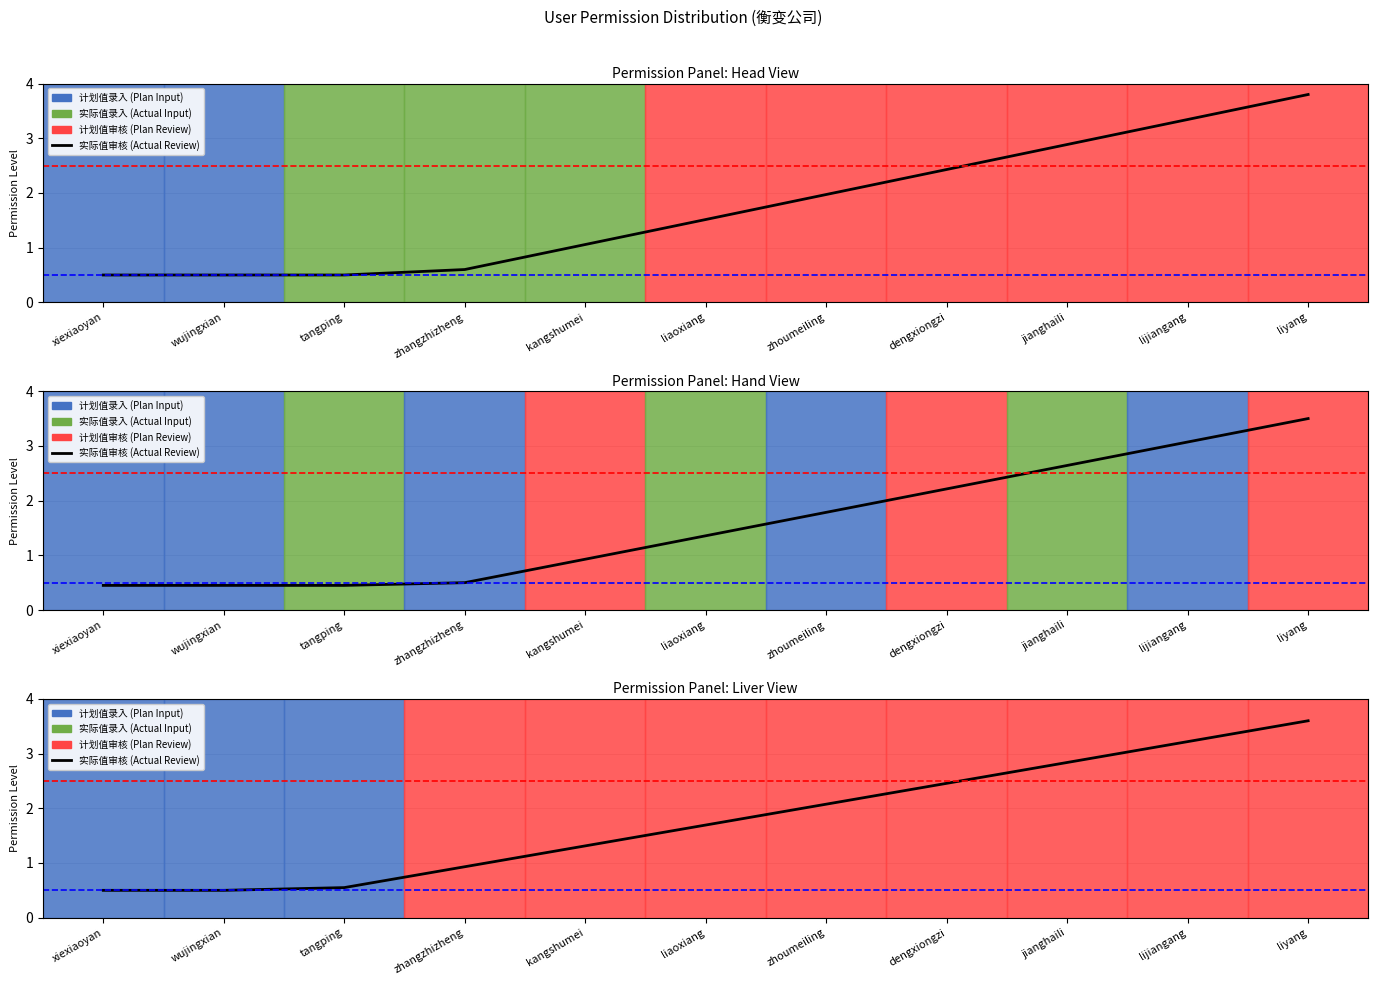

Does the chart have visible grid lines?

Yes